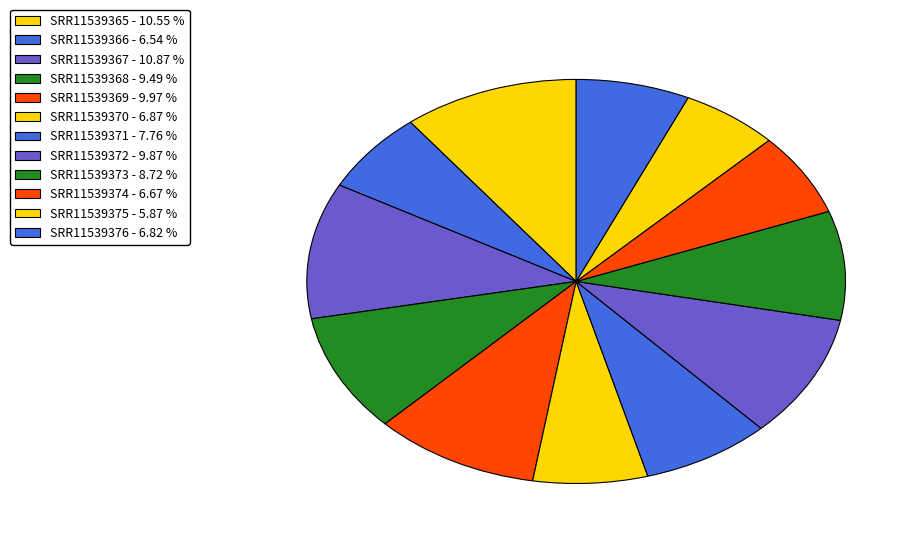

What portion of the pie excludes SRR11539368?

90.5%